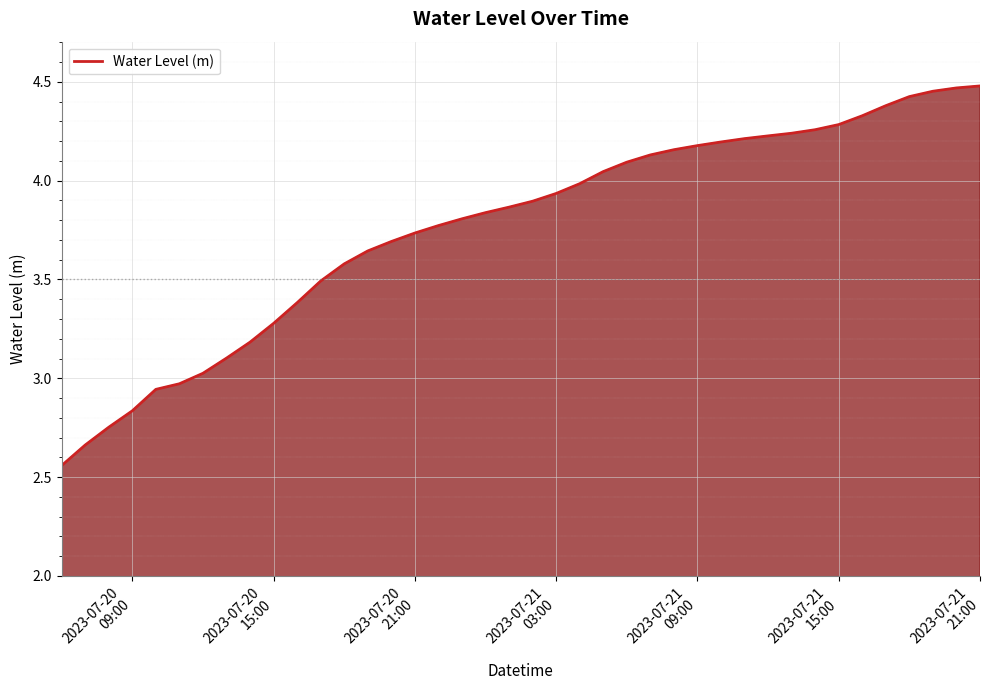

What is the difference between the maximum and minimum values?

1.9